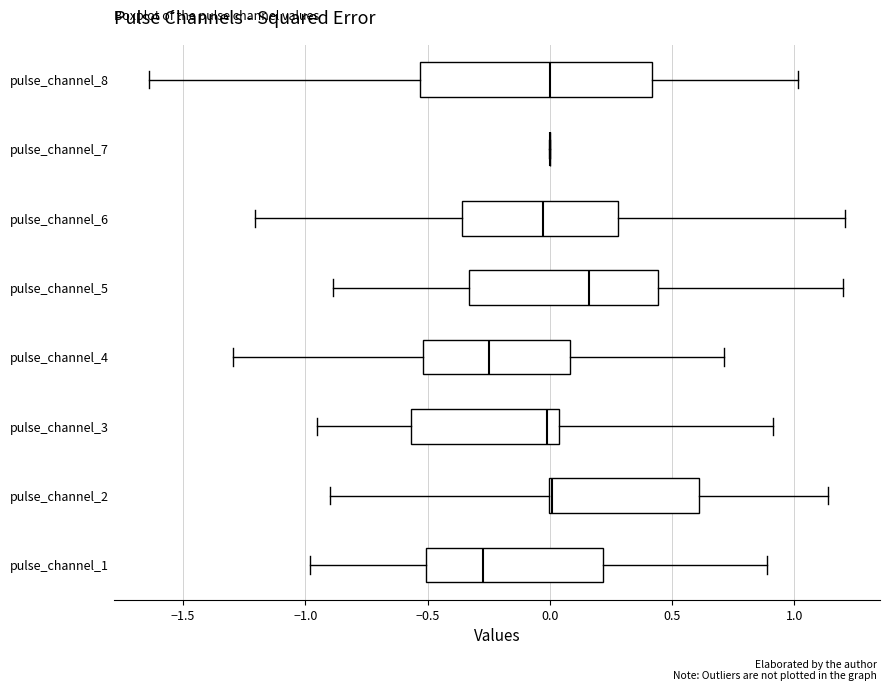

Comparing the boxes themselves (not the whiskers), which one is the widest?

pulse_channel_8